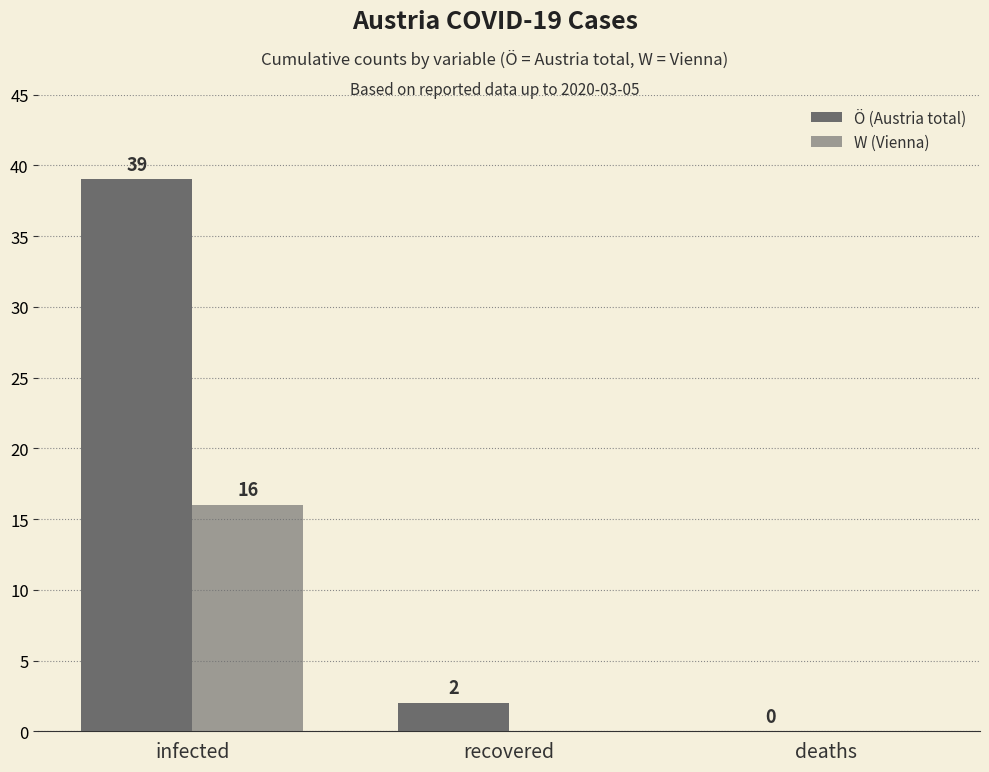

At which category does the chart reach its minimum across all series?

deaths